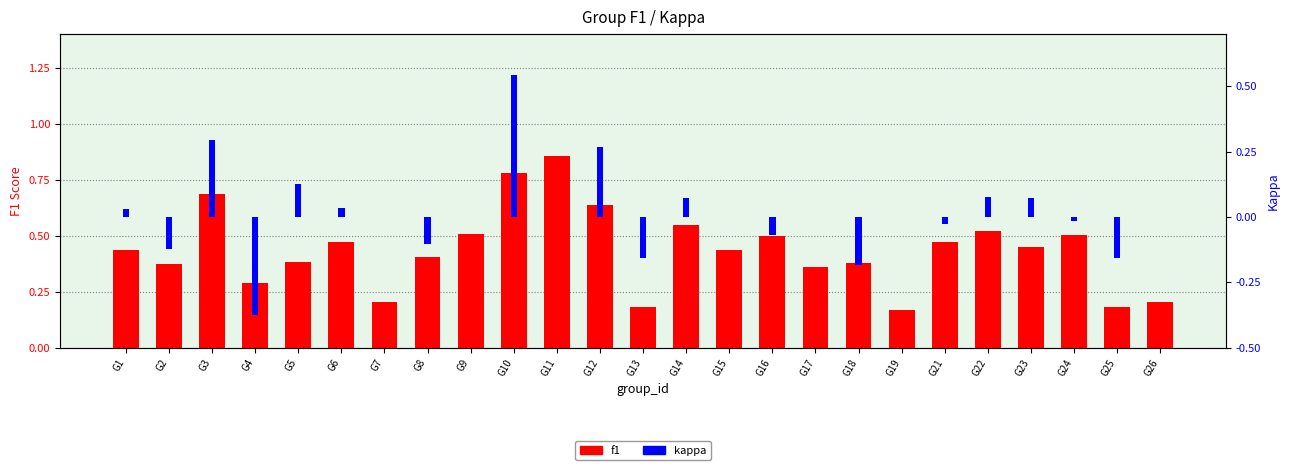

The value of f1 at G21 is 0.8. True or false?

False